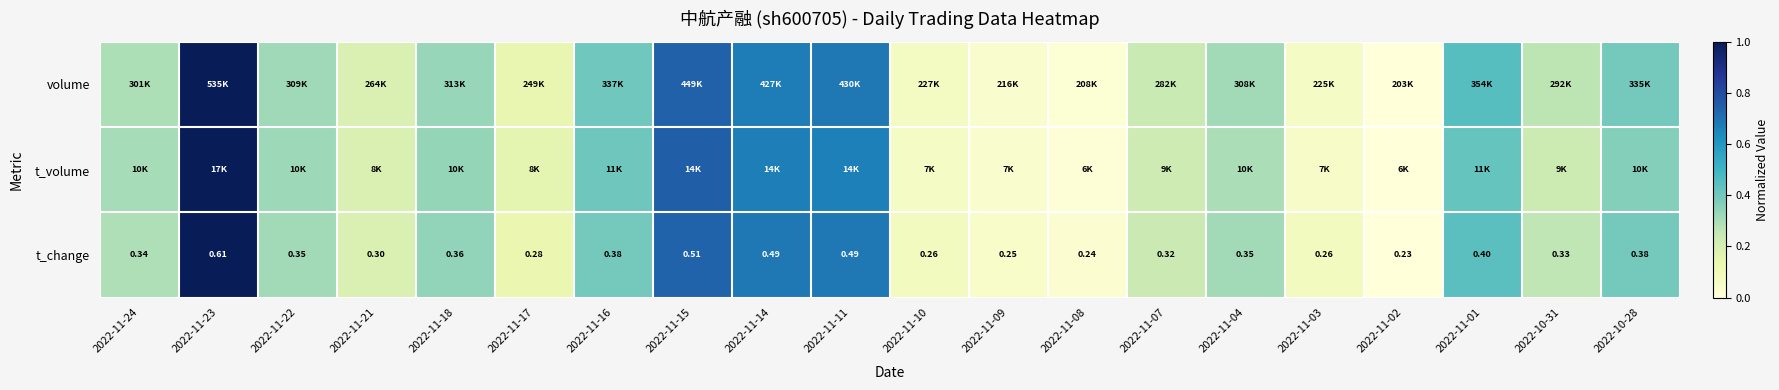

How many categories are shown in the chart?

20